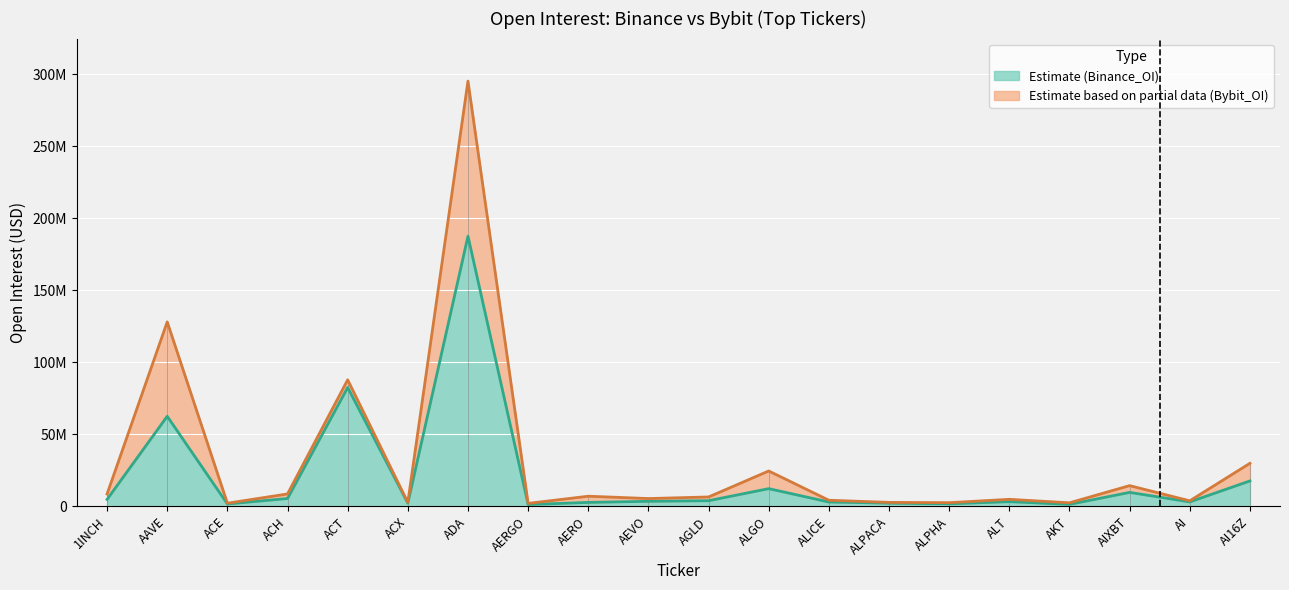

At which category does the chart reach its peak across all series?

ADA